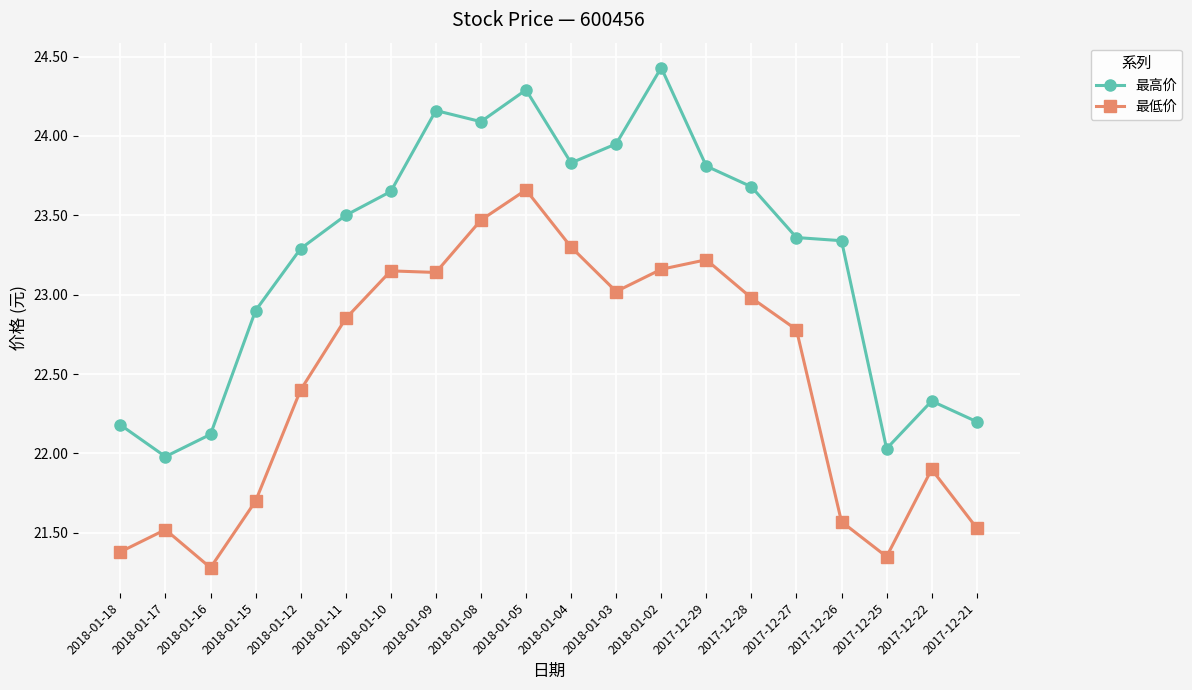

True or false: 最低价 has more than 2 points higher than both neighbors.

True